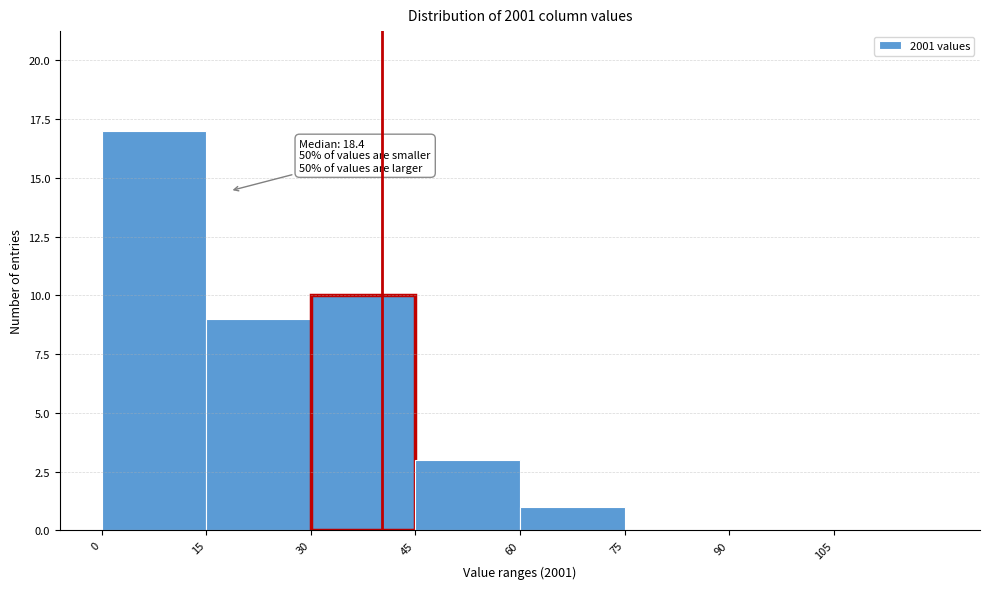

Over which range of the x-axis is the bar tallest?

0 to 15